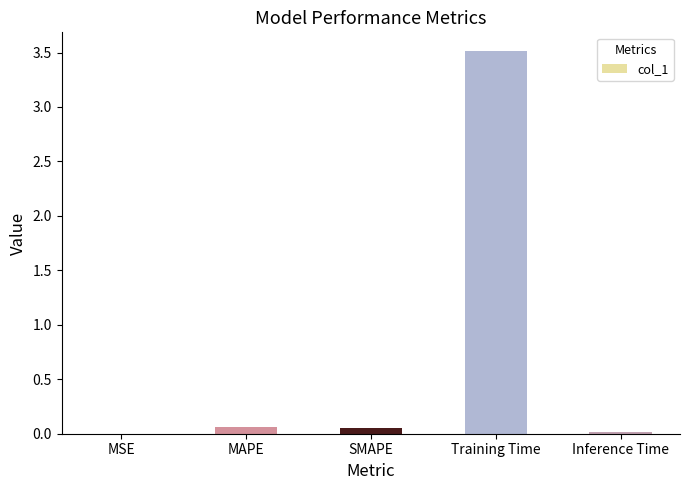

Between MSE and Training Time, which is larger?

Training Time